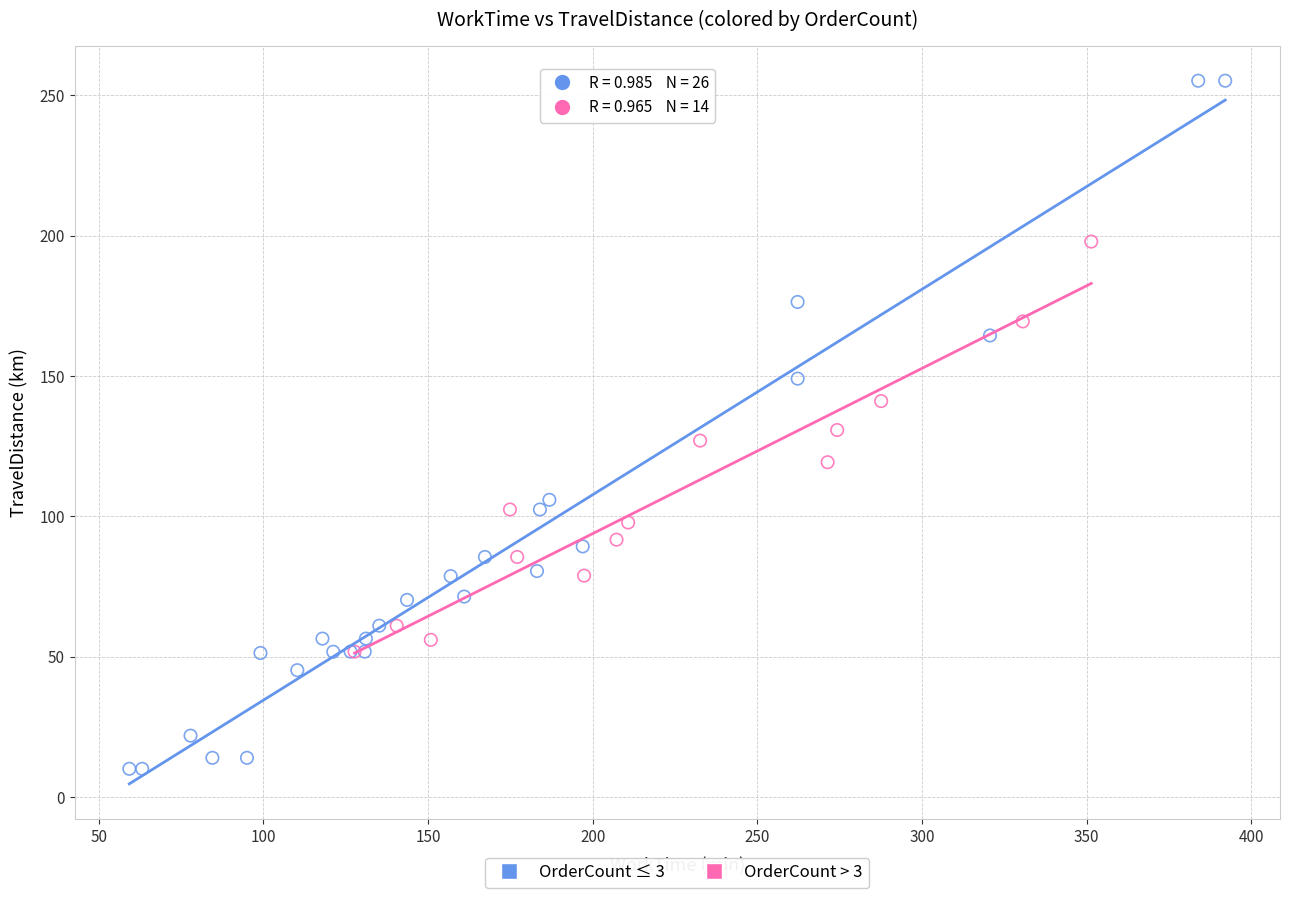

Which series has the widest spread of Y values?

OrderCount ≤ 3